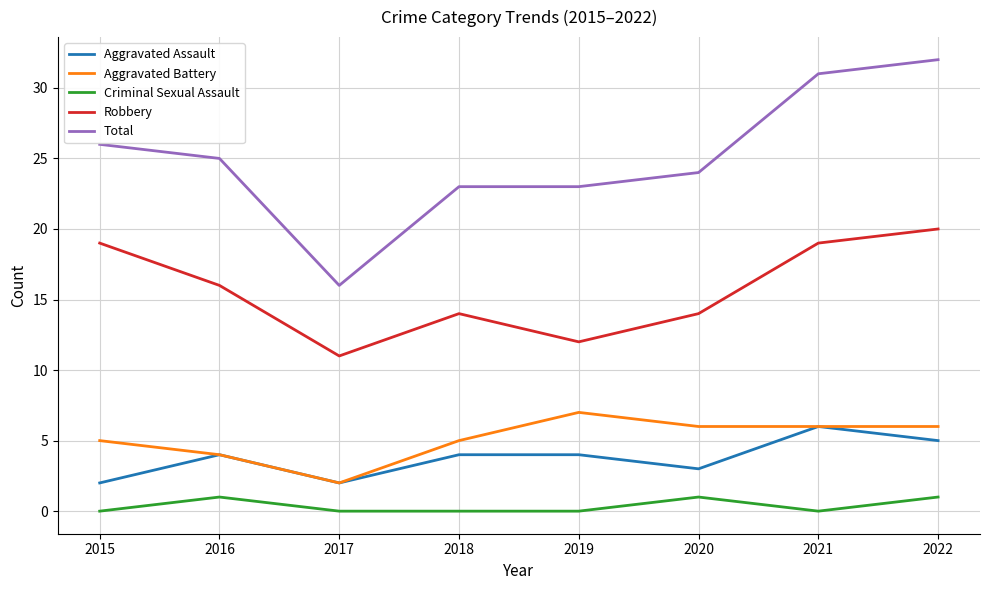

Which series has the largest total across all categories?

Total